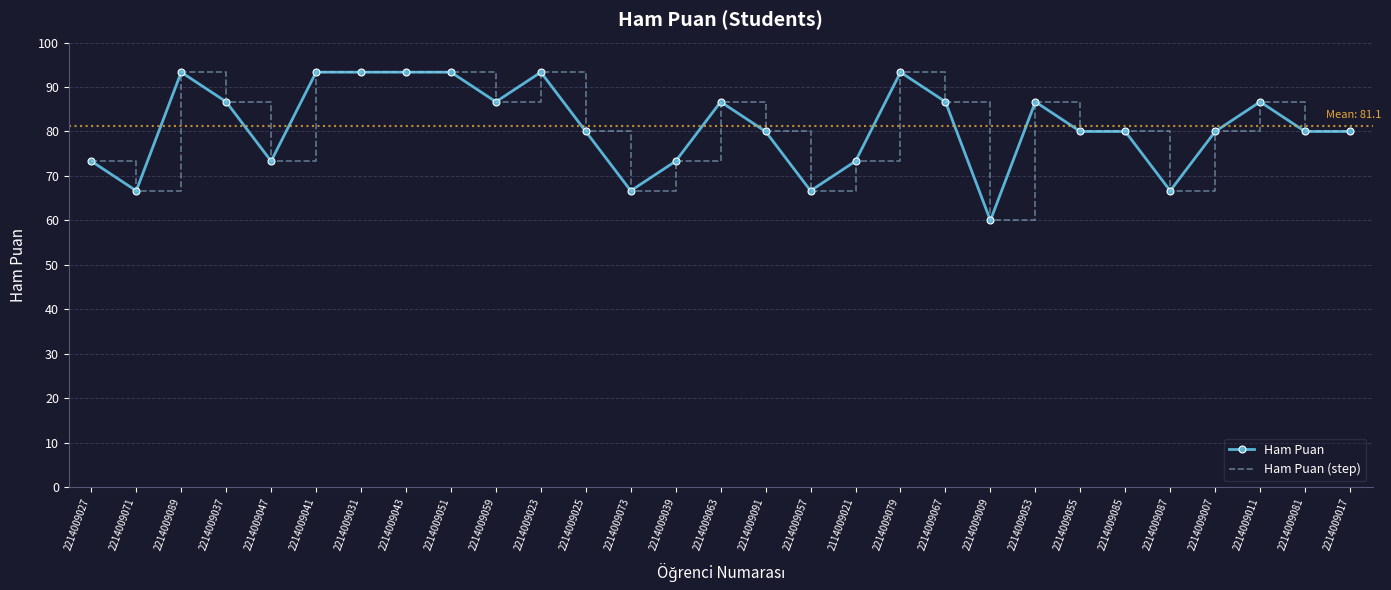

Does the chart have visible grid lines?

Yes